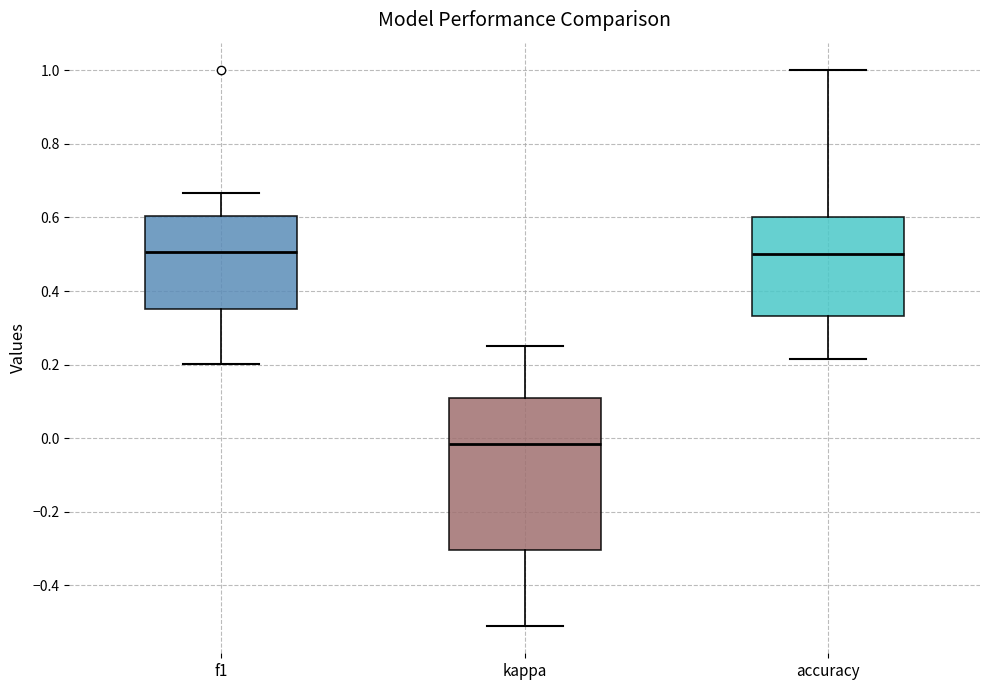

Reading left to right, read every box against the y-axis: the position of its median line, the range the box covers, and the ends of its whiskers. The values are not printed on the chart, so give them approximately, as read against the axis.

f1: median 0.50, box 0.36 to 0.60, whiskers 0.20 to 0.66
kappa: median -0.02, box -0.30 to 0.10, whiskers -0.50 to 0.26
accuracy: median 0.50, box 0.34 to 0.60, whiskers 0.22 to 1.00